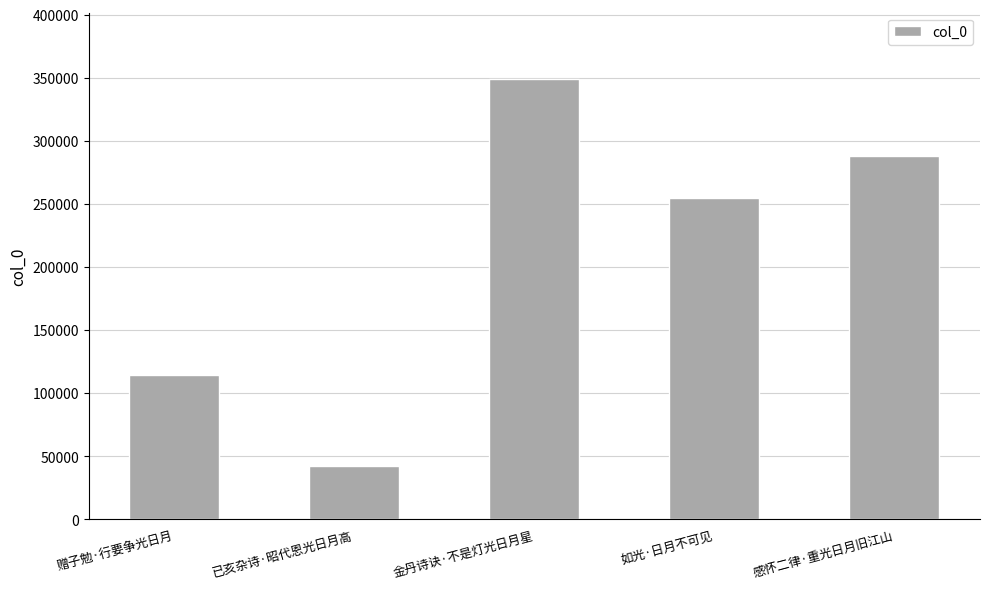

Is it true that the value at 如光·日月不可见 is 148634?

False